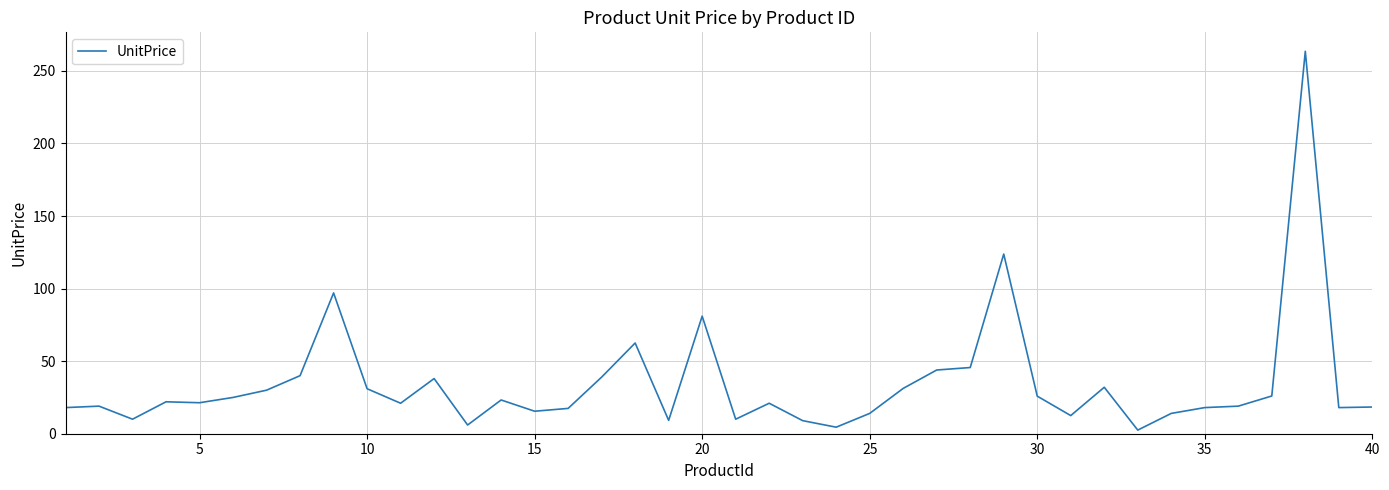

What is the greatest value displayed?

263.5